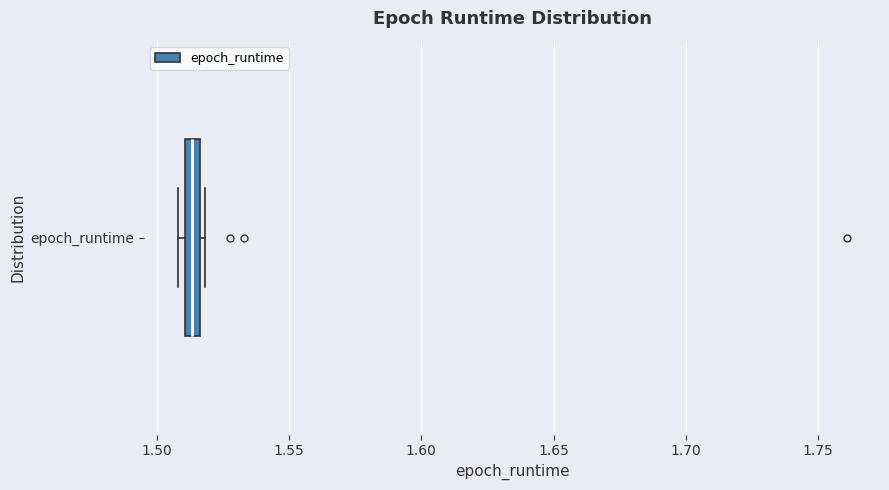

Where is the right edge of the box for epoch_runtime on the x-axis? The values are not printed on the chart, so give them approximately, as read against the axis.

1.515